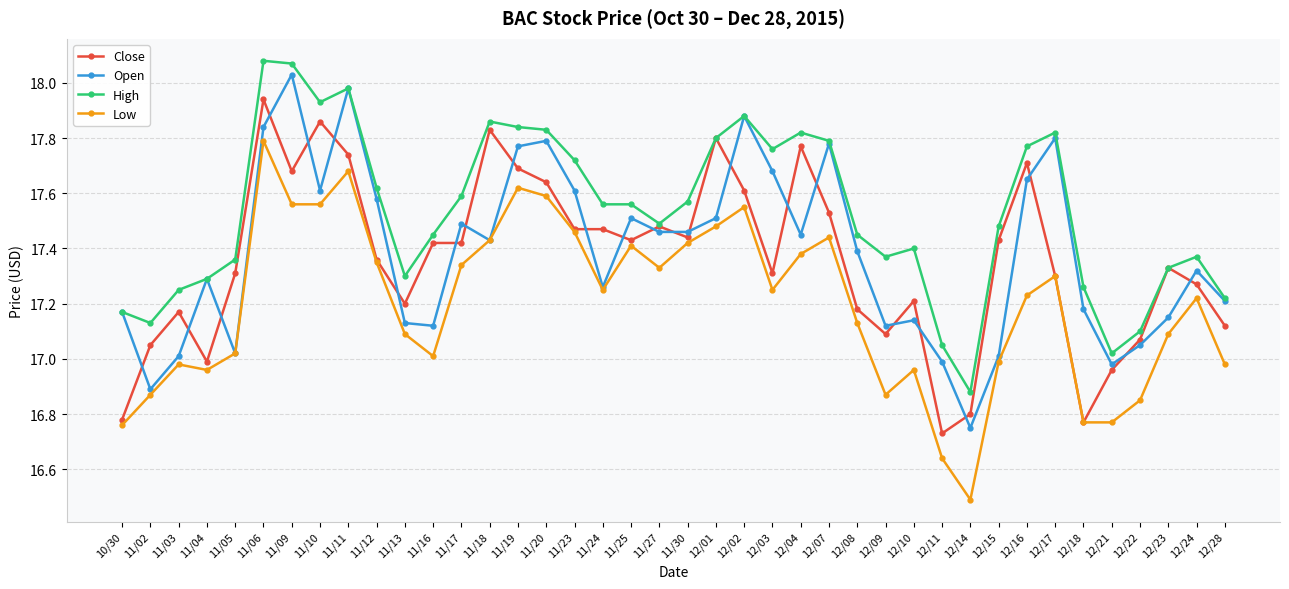

Which series has the largest range (max minus min)?

Low